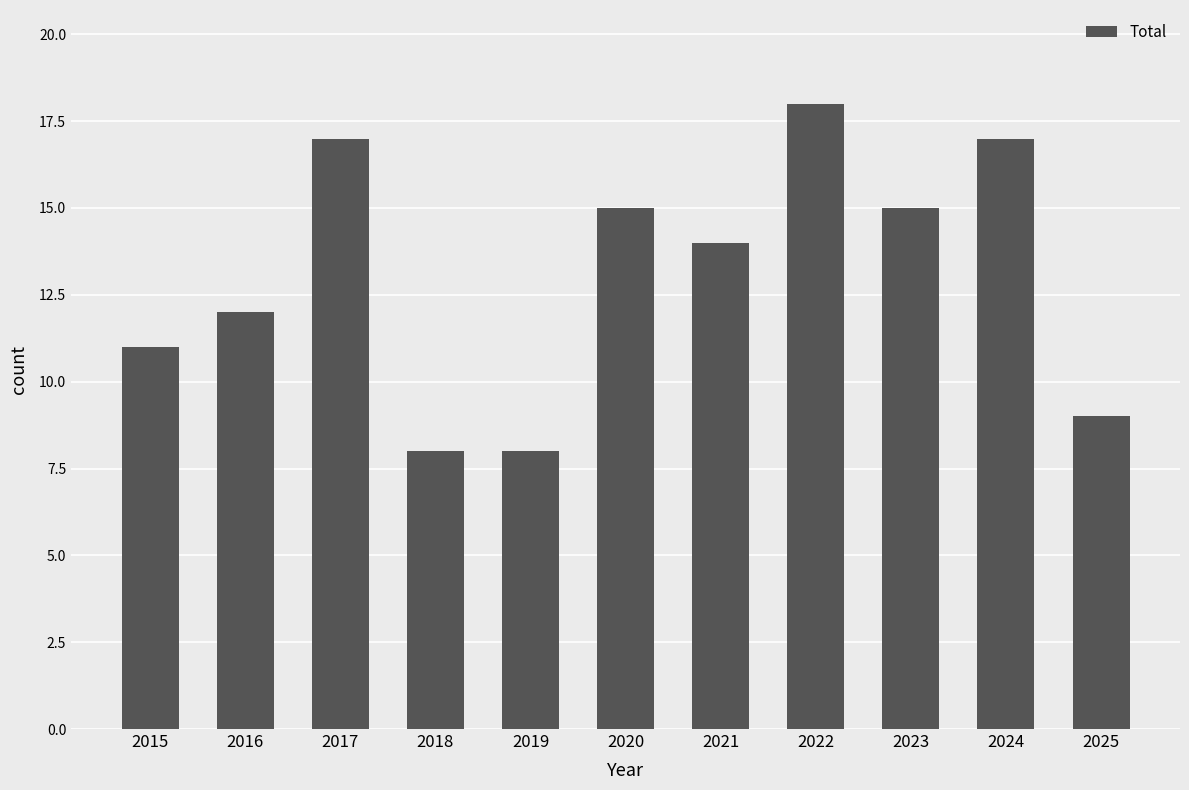

What is the change in value from 2015 to 2025?

-2